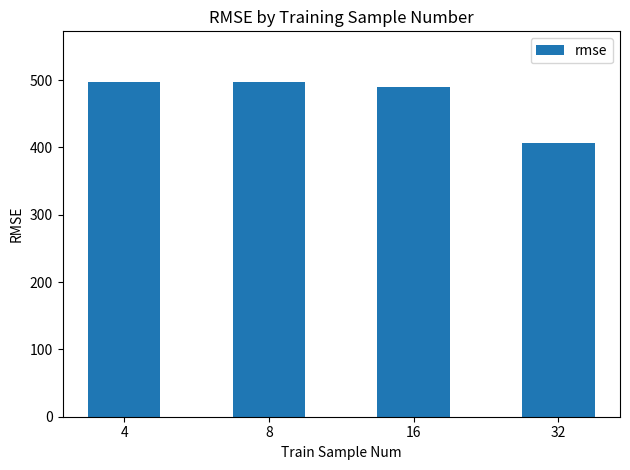

How many bars are there in total?

4